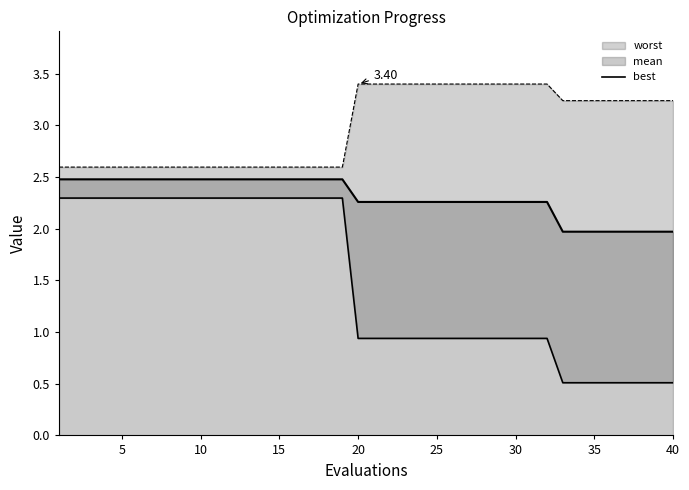

How many categories are shown in the chart?

40